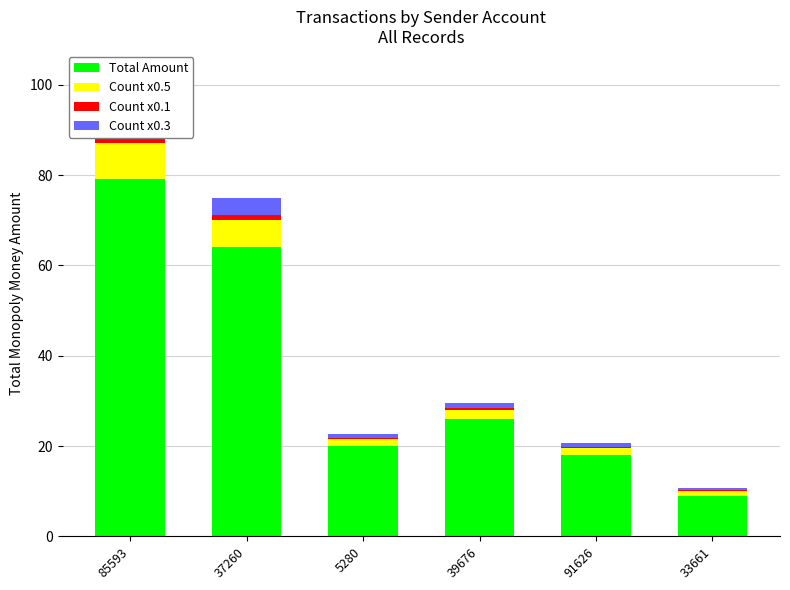

Rank the series by their maximum value, from lowest to highest.

Count x0.1, Count x0.3, Count x0.5, Total Amount